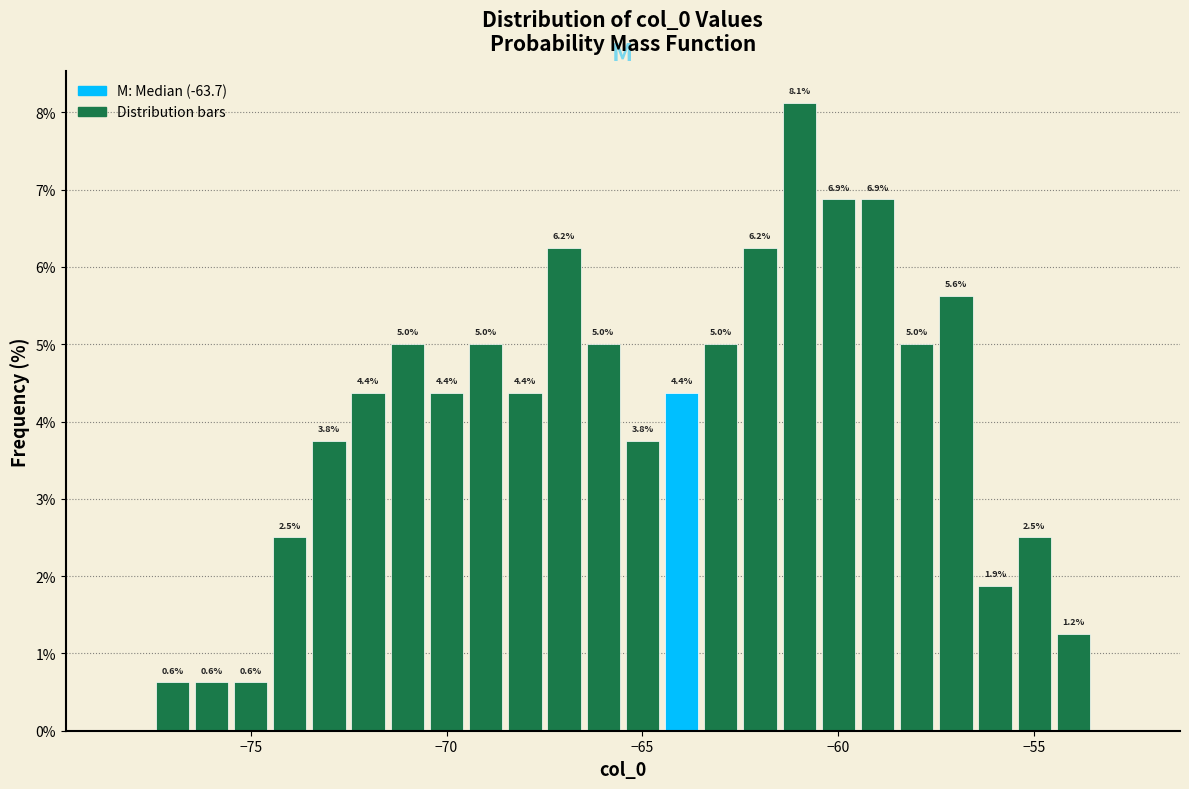

Around what value on the x-axis is the tallest bar? Give the approximate position of its centre, as read against the axis.

-61.0